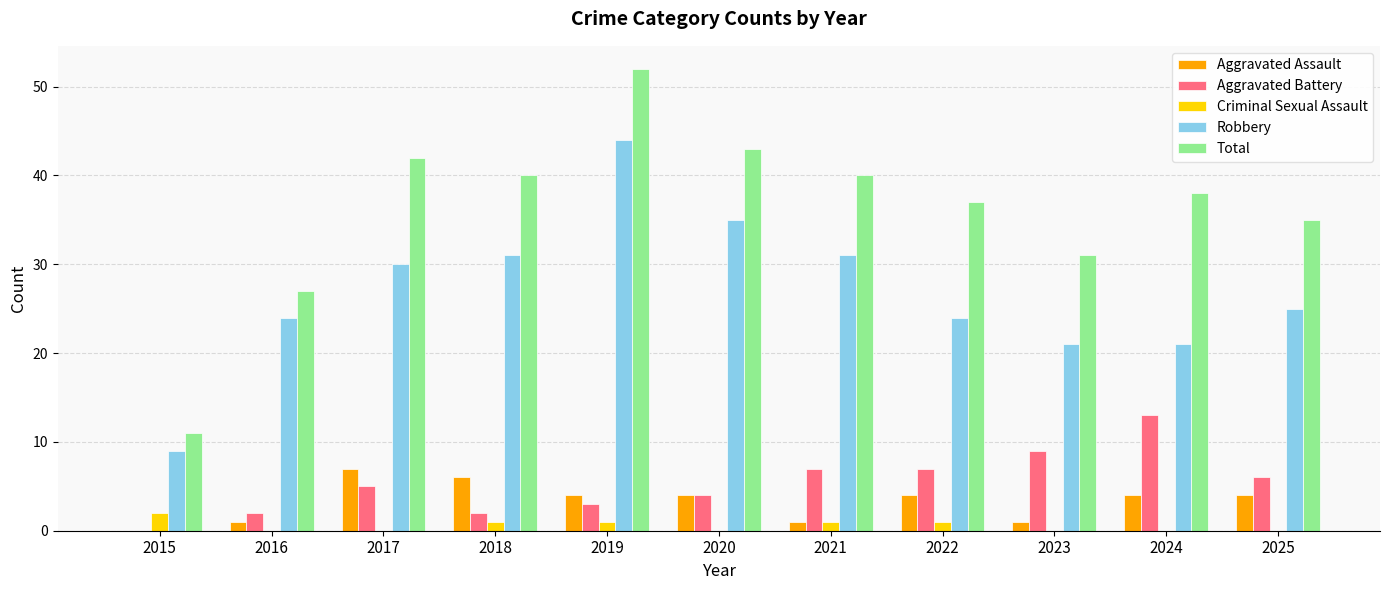

Are the bars horizontal?

No